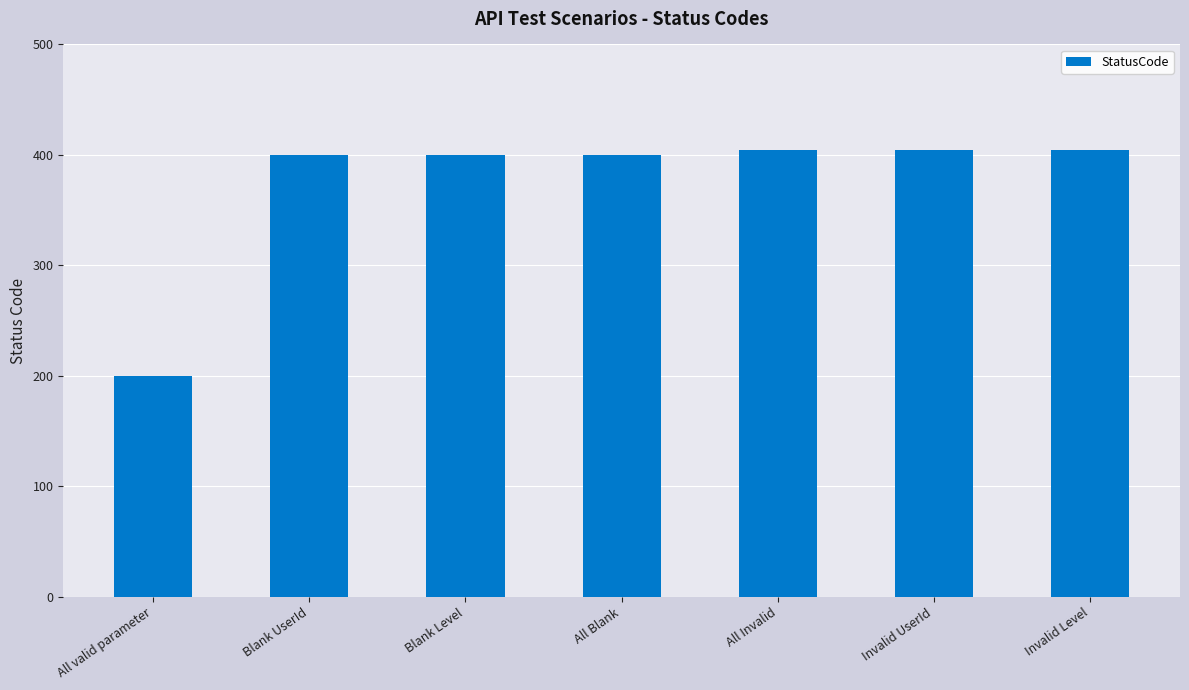

What is the minimum value shown in the chart?

200